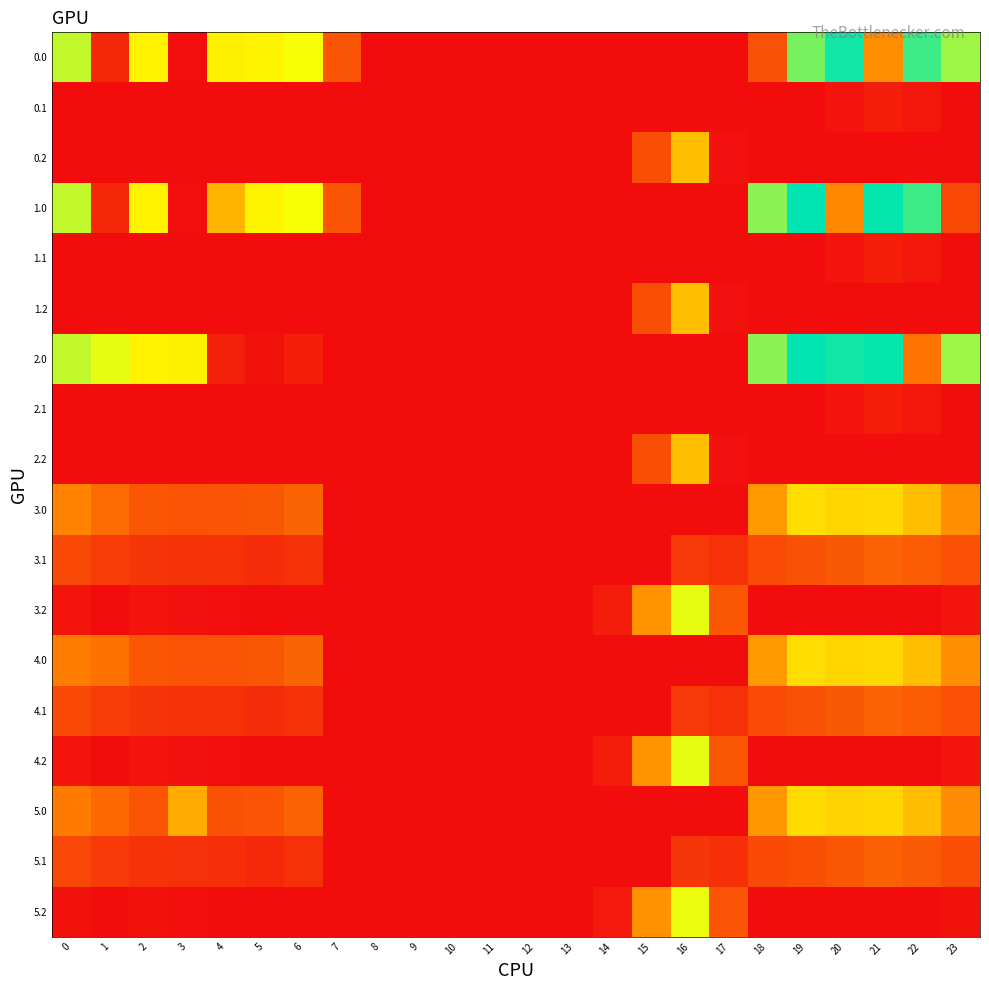

Reading left to right, what are all the values shown in this chart?

0.0: 0=482.0	1=49.5	2=410.3	3=4.4	4=404.9	5=410.8	6=435.0	7=136.4	8=0.0	9=0.0	10=0.0	11=0.0	12=0.0	13=0.0	14=0.0	15=0.0	16=0.0	17=0.0	18=129.6	19=543.3	20=629.9	21=238.4	22=592.3	23=511.3
0.1: 0=0.0	1=0.0	2=0.0	3=0.0	4=0.0	5=0.0	6=0.0	7=0.0	8=0.0	9=0.0	10=0.0	11=0.0	12=0.0	13=0.0	14=0.0	15=0.0	16=0.0	17=0.0	18=0.0	19=0.0	20=14.5	21=32.4	22=19.9	23=0.0
0.2: 0=0.0	1=0.0	2=0.0	3=0.0	4=0.0	5=0.0	6=0.0	7=0.0	8=0.0	9=0.0	10=0.0	11=0.0	12=0.0	13=0.0	14=0.0	15=122.2	16=321.2	17=9.5	18=0.0	19=0.0	20=0.0	21=0.0	22=0.0	23=0.0
1.0: 0=482.0	1=49.5	2=410.3	3=4.4	4=303.7	5=410.8	6=435.0	7=136.4	8=0.0	9=0.0	10=0.0	11=0.0	12=0.0	13=0.0	14=0.0	15=0.0	16=0.0	17=0.0	18=529.6	19=644.5	20=229.9	21=638.4	22=592.3	23=111.3
1.1: 0=0.0	1=0.0	2=0.0	3=0.0	4=0.0	5=0.0	6=0.0	7=0.0	8=0.0	9=0.0	10=0.0	11=0.0	12=0.0	13=0.0	14=0.0	15=0.0	16=0.0	17=0.0	18=0.0	19=0.0	20=14.5	21=32.4	22=19.9	23=0.0
1.2: 0=0.0	1=0.0	2=0.0	3=0.0	4=0.0	5=0.0	6=0.0	7=0.0	8=0.0	9=0.0	10=0.0	11=0.0	12=0.0	13=0.0	14=0.0	15=122.2	16=321.2	17=9.5	18=0.0	19=0.0	20=0.0	21=0.0	22=0.0	23=0.0
2.0: 0=482.0	1=449.5	2=410.3	3=404.4	4=40.1	5=10.8	6=35.0	7=0.0	8=0.0	9=0.0	10=0.0	11=0.0	12=0.0	13=0.0	14=0.0	15=0.0	16=0.0	17=0.0	18=529.6	19=644.5	20=629.9	21=638.4	22=192.3	23=511.3
2.1: 0=0.0	1=0.0	2=0.0	3=0.0	4=0.0	5=0.0	6=0.0	7=0.0	8=0.0	9=0.0	10=0.0	11=0.0	12=0.0	13=0.0	14=0.0	15=0.0	16=0.0	17=0.0	18=0.0	19=0.0	20=14.5	21=32.4	22=19.9	23=0.0
2.2: 0=0.0	1=0.0	2=0.0	3=0.0	4=0.0	5=0.0	6=0.0	7=0.0	8=0.0	9=0.0	10=0.0	11=0.0	12=0.0	13=0.0	14=0.0	15=122.2	16=321.2	17=9.5	18=0.0	19=0.0	20=0.0	21=0.0	22=0.0	23=0.0
3.0: 0=222.1	1=178.5	2=139.3	3=133.4	4=133.9	5=139.8	6=164.0	7=0.0	8=0.0	9=0.0	10=0.0	11=0.0	12=0.0	13=0.0	14=0.0	15=0.0	16=0.0	17=0.0	18=258.6	19=373.5	20=358.9	21=367.4	22=321.3	23=240.3
3.1: 0=113.6	1=90.1	2=76.9	3=71.7	4=68.6	5=58.5	6=74.2	7=0.0	8=0.0	9=0.0	10=0.0	11=0.0	12=0.0	13=0.0	14=0.0	15=0.0	16=82.7	17=69.1	18=117.5	19=128.7	20=143.5	21=161.4	22=148.9	23=128.4
3.2: 0=16.1	1=1.7	2=14.5	3=10.0	4=3.4	5=0.0	6=0.0	7=0.0	8=0.0	9=0.0	10=0.0	11=0.0	12=0.0	13=0.0	14=30.9	15=251.2	16=450.2	17=138.5	18=0.0	19=0.0	20=0.0	21=0.0	22=0.0	23=16.5
4.0: 0=211.0	1=189.5	2=139.3	3=133.4	4=133.9	5=139.8	6=164.0	7=0.0	8=0.0	9=0.0	10=0.0	11=0.0	12=0.0	13=0.0	14=0.0	15=0.0	16=0.0	17=0.0	18=258.6	19=373.5	20=358.9	21=367.4	22=321.3	23=240.3
4.1: 0=113.6	1=90.1	2=76.9	3=71.7	4=68.6	5=58.5	6=74.2	7=0.0	8=0.0	9=0.0	10=0.0	11=0.0	12=0.0	13=0.0	14=0.0	15=0.0	16=82.7	17=69.1	18=117.5	19=128.7	20=143.5	21=161.4	22=148.9	23=128.4
4.2: 0=16.1	1=1.7	2=14.5	3=10.0	4=3.4	5=0.0	6=0.0	7=0.0	8=0.0	9=0.0	10=0.0	11=0.0	12=0.0	13=0.0	14=30.9	15=251.2	16=450.2	17=138.5	18=0.0	19=0.0	20=0.0	21=0.0	22=0.0	23=16.5
5.0: 0=207.0	1=174.5	2=135.3	3=289.5	4=129.9	5=135.8	6=160.0	7=0.0	8=0.0	9=0.0	10=0.0	11=0.0	12=0.0	13=0.0	14=0.0	15=0.0	16=0.0	17=0.0	18=254.6	19=369.5	20=354.9	21=363.4	22=317.3	23=236.3
5.1: 0=109.6	1=86.1	2=72.9	3=67.7	4=64.6	5=54.5	6=70.2	7=0.0	8=0.0	9=0.0	10=0.0	11=0.0	12=0.0	13=0.0	14=0.0	15=0.0	16=78.7	17=65.1	18=113.5	19=124.7	20=139.5	21=157.4	22=144.9	23=124.4
5.2: 0=12.1	1=0.0	2=10.5	3=6.0	4=0.0	5=0.0	6=0.0	7=0.0	8=0.0	9=0.0	10=0.0	11=0.0	12=0.0	13=0.0	14=26.9	15=247.2	16=446.2	17=134.5	18=0.0	19=0.0	20=0.0	21=0.0	22=0.0	23=12.5